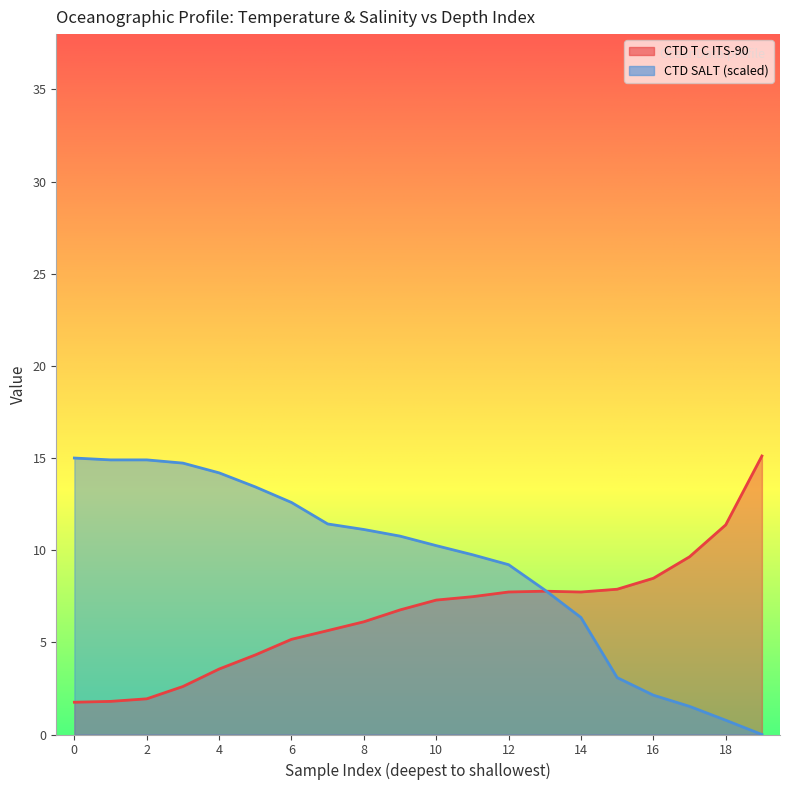

Reading left to right, list all the values displayed in this chart.

CTD T C ITS-90: 1.8	1.8	1.9	2.6	3.6	4.3	5.2	5.6	6.1	6.8	7.3	7.5	7.7	7.8	7.7	7.9	8.5	9.6	11.4	15.1
CTD SALT: 15.0	14.9	14.9	14.7	14.2	13.4	12.6	11.4	11.1	10.8	10.2	9.8	9.2	7.8	6.3	3.1	2.1	1.5	0.8	0.0